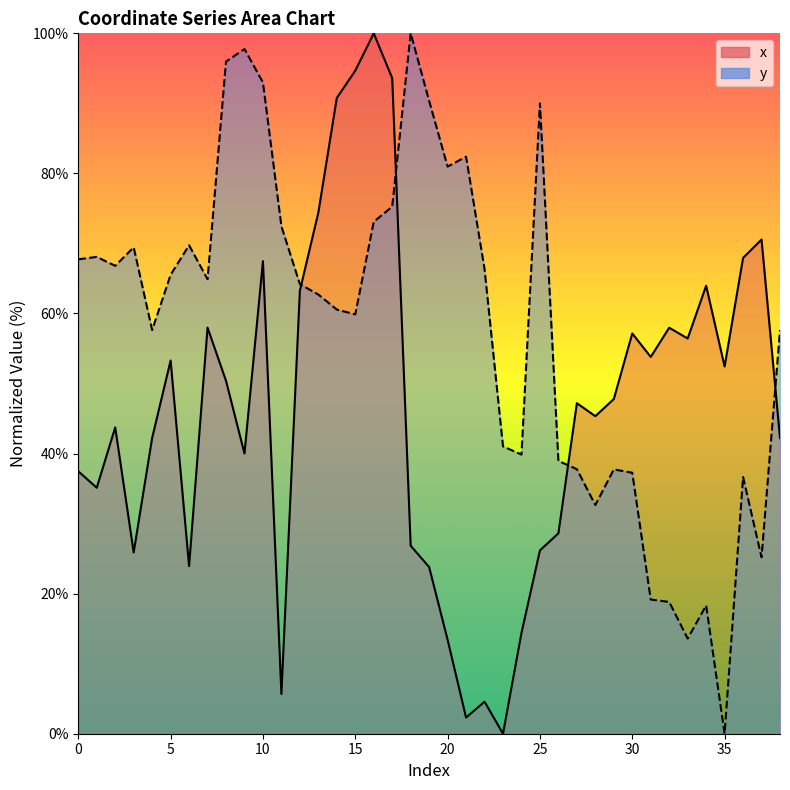

Where do x and y first cross each other?

12 and 13